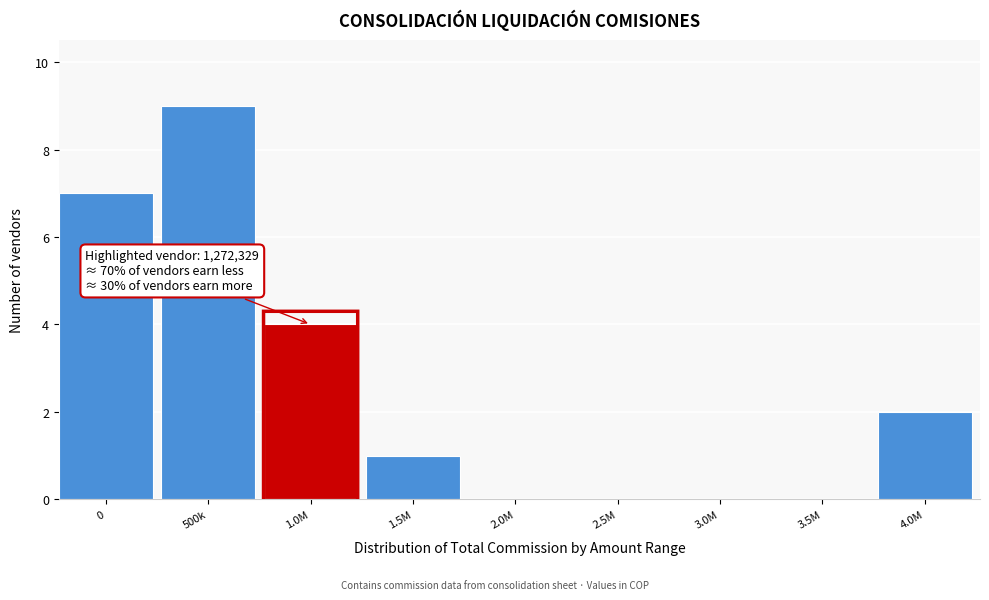

Reading right to left, what are all the values shown in this chart?

4.0M=2	3.5M=0	3.0M=0	2.5M=0	2.0M=0	1.5M=1	1.0M=4	500k=9	0=7